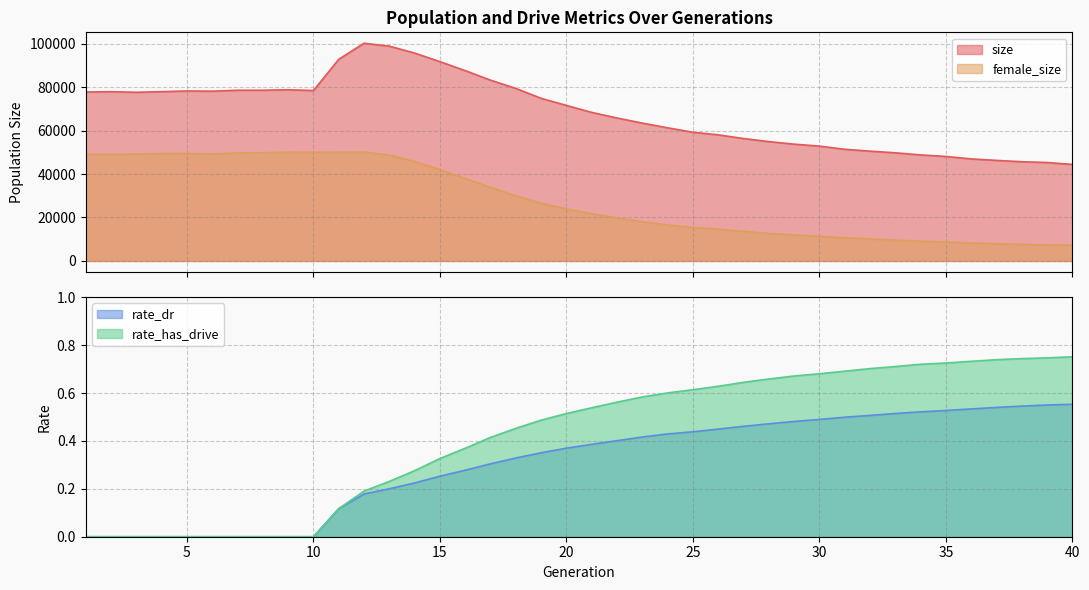

True or false: female_size and rate_has_drive cross at least once.

False